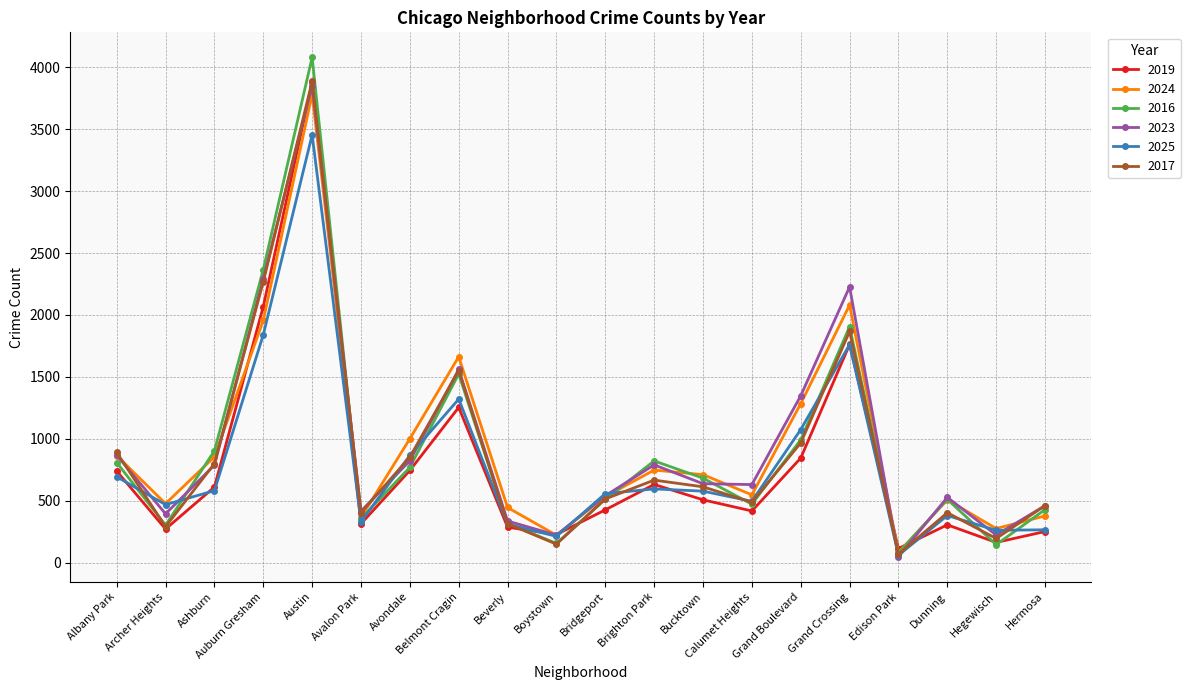

What is the sum of all 2019 values?

15827